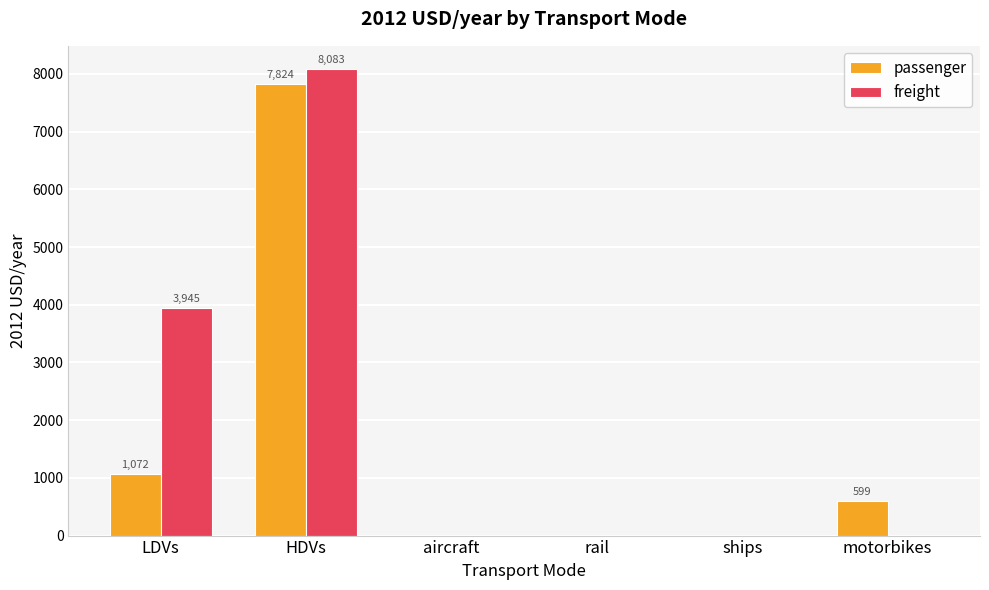

The freight series shows 4218.2 at aircraft. True or false?

False